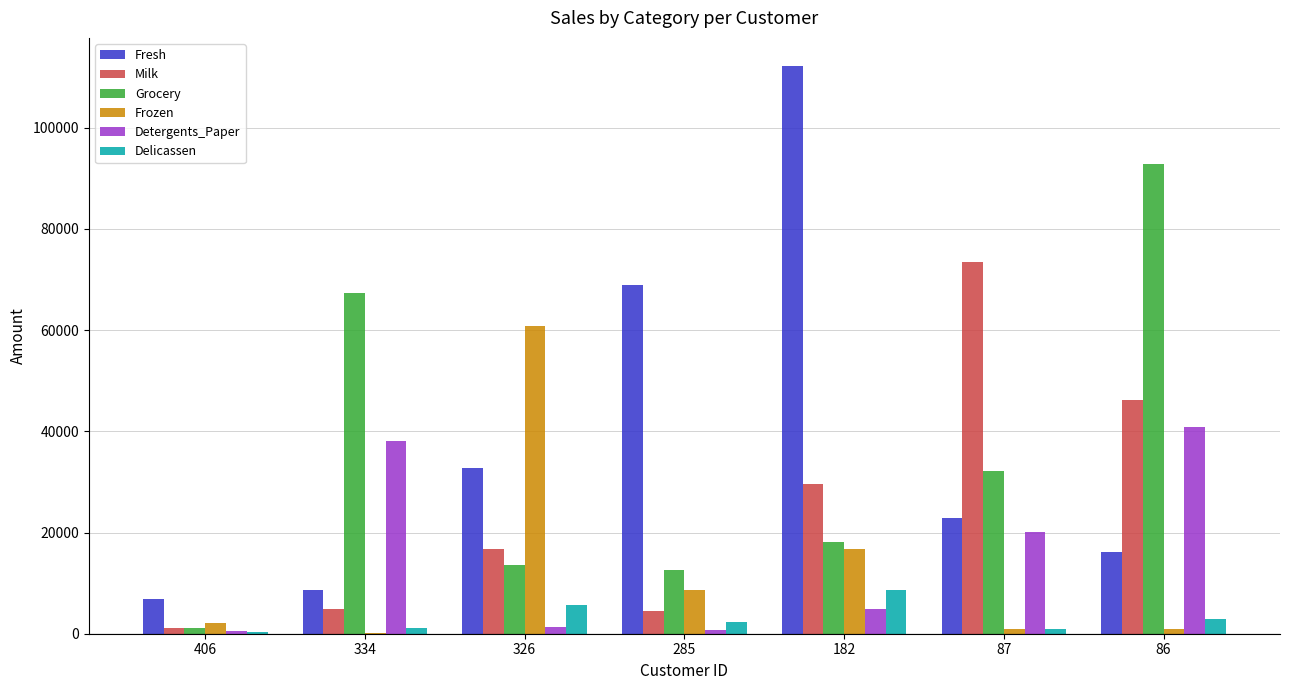

The Detergents_Paper series shows 593 at 406. True or false?

True